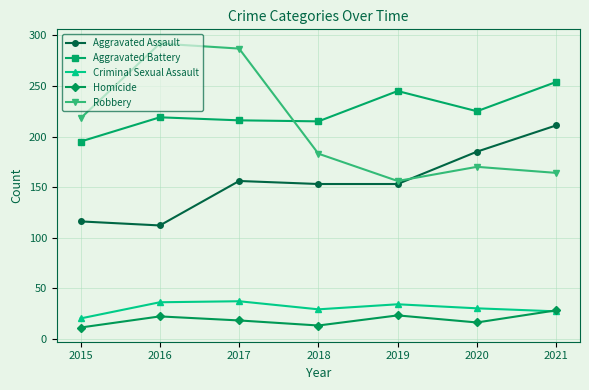

In Robbery, how many points are higher than both neighbors (excluding endpoints)?

2